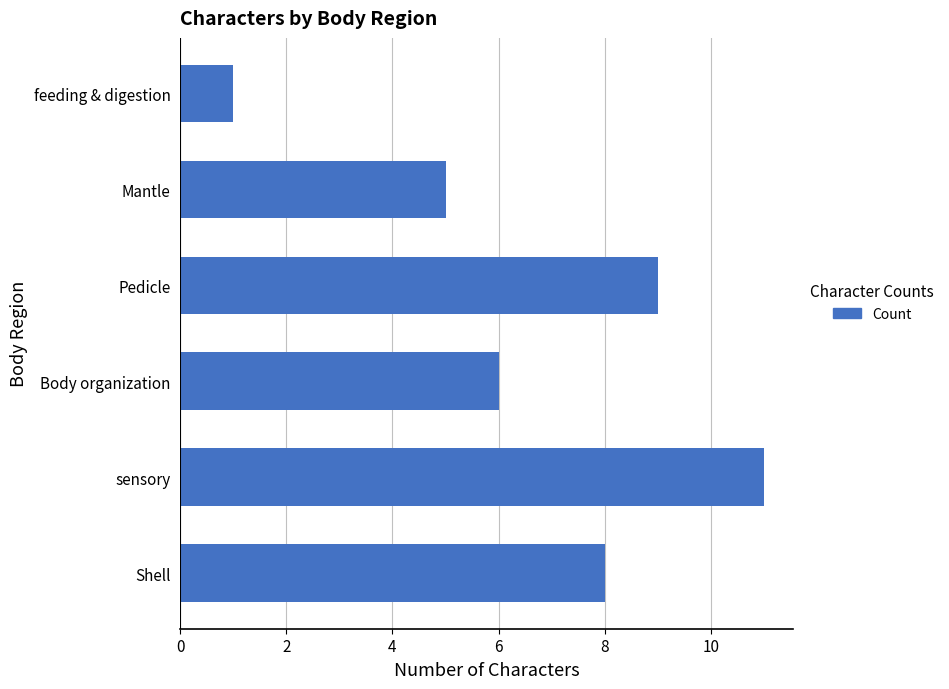

Rank the categories by value from highest to lowest.

sensory, Pedicle, Shell, Body organization, Mantle, feeding & digestion